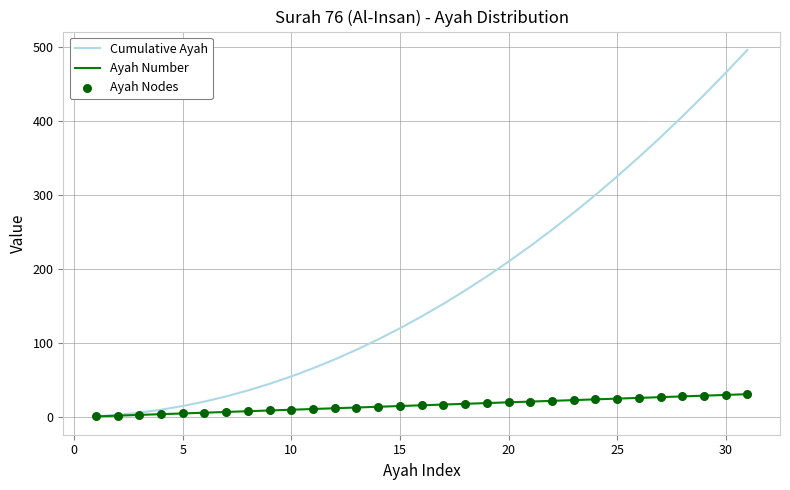

List the series in order of their peak value, highest first.

Cumulative Ayah, Ayah Number